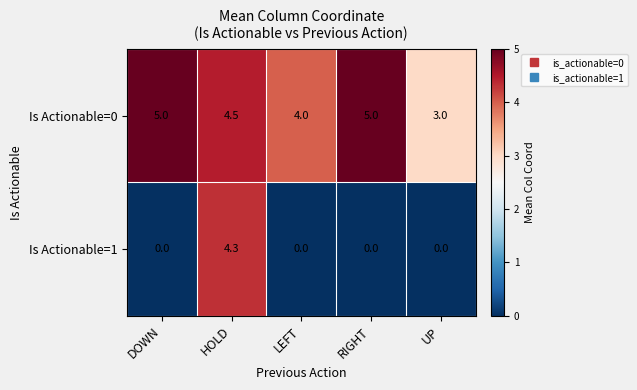

What is the greatest value displayed?

5.0